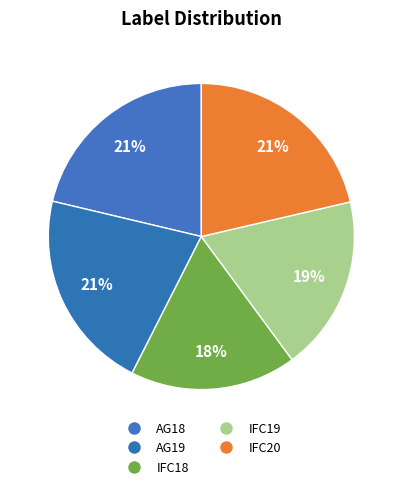

Rank the categories by value from lowest to highest.

IFC18, IFC19, AG19, AG18, IFC20